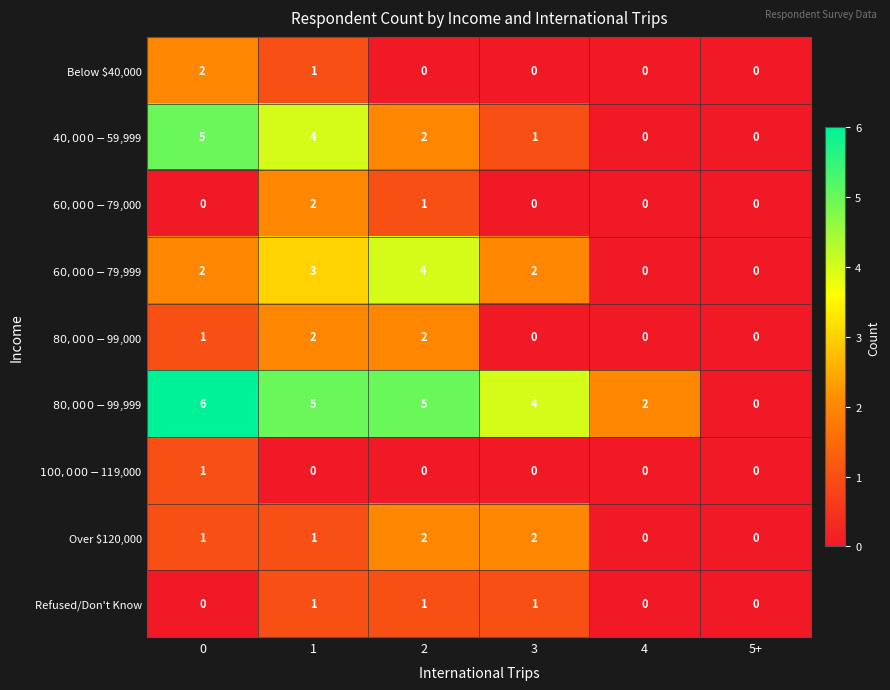

How many data points does each series have?

6